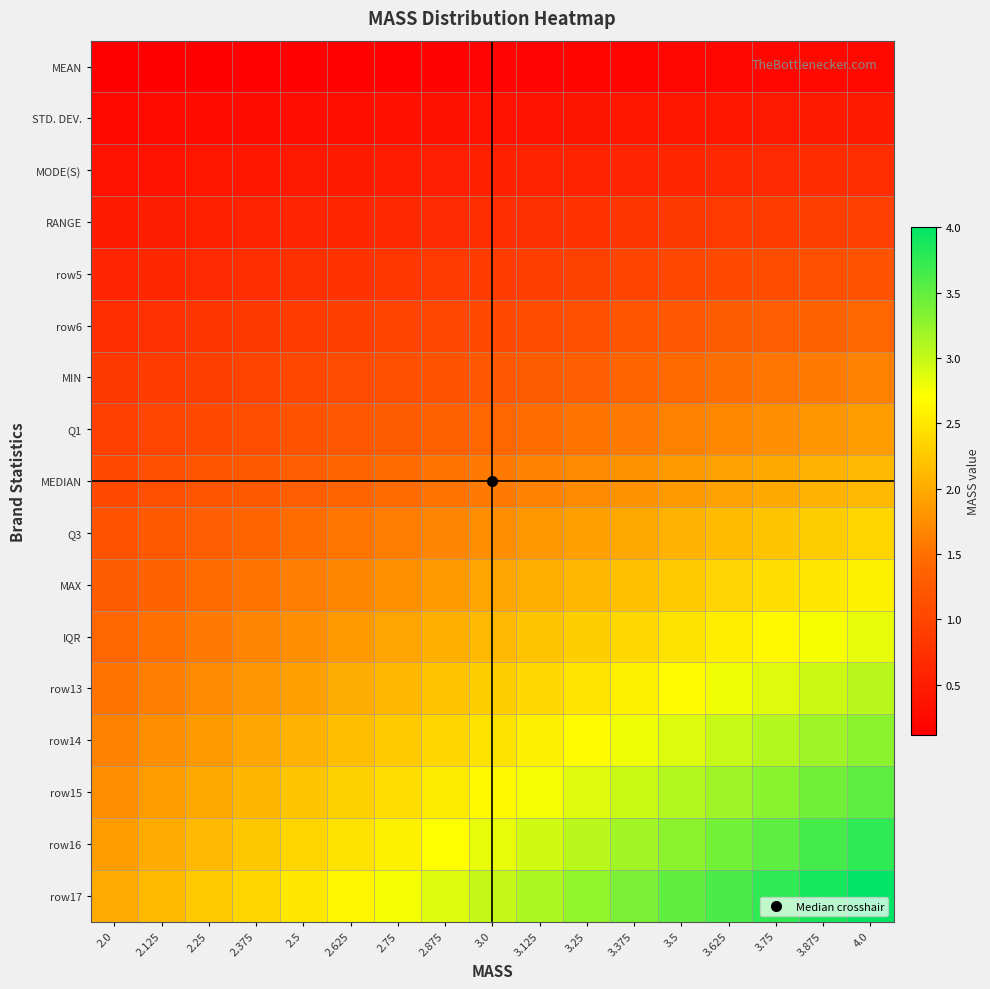

Reading right to left, what are all the values shown in this chart?

MEAN: 4.0=0.2	3.875=0.2	3.75=0.2	3.625=0.2	3.5=0.2	3.375=0.2	3.25=0.2	3.125=0.2	3.0=0.2	2.875=0.2	2.75=0.2	2.625=0.2	2.5=0.1	2.375=0.1	2.25=0.1	2.125=0.1	2.0=0.1
STD. DEV.: 4.0=0.5	3.875=0.5	3.75=0.4	3.625=0.4	3.5=0.4	3.375=0.4	3.25=0.4	3.125=0.4	3.0=0.4	2.875=0.3	2.75=0.3	2.625=0.3	2.5=0.3	2.375=0.3	2.25=0.3	2.125=0.2	2.0=0.2
MODE(S): 4.0=0.7	3.875=0.7	3.75=0.7	3.625=0.6	3.5=0.6	3.375=0.6	3.25=0.6	3.125=0.6	3.0=0.5	2.875=0.5	2.75=0.5	2.625=0.5	2.5=0.4	2.375=0.4	2.25=0.4	2.125=0.4	2.0=0.4
RANGE: 4.0=0.9	3.875=0.9	3.75=0.9	3.625=0.9	3.5=0.8	3.375=0.8	3.25=0.8	3.125=0.7	3.0=0.7	2.875=0.7	2.75=0.6	2.625=0.6	2.5=0.6	2.375=0.6	2.25=0.5	2.125=0.5	2.0=0.5
row5: 4.0=1.2	3.875=1.1	3.75=1.1	3.625=1.1	3.5=1.0	3.375=1.0	3.25=1.0	3.125=0.9	3.0=0.9	2.875=0.8	2.75=0.8	2.625=0.8	2.5=0.7	2.375=0.7	2.25=0.7	2.125=0.6	2.0=0.6
row6: 4.0=1.4	3.875=1.4	3.75=1.3	3.625=1.3	3.5=1.2	3.375=1.2	3.25=1.1	3.125=1.1	3.0=1.1	2.875=1.0	2.75=1.0	2.625=0.9	2.5=0.9	2.375=0.8	2.25=0.8	2.125=0.8	2.0=0.7
MIN: 4.0=1.6	3.875=1.6	3.75=1.5	3.625=1.5	3.5=1.4	3.375=1.4	3.25=1.3	3.125=1.3	3.0=1.2	2.875=1.2	2.75=1.1	2.625=1.1	2.5=1.0	2.375=1.0	2.25=0.9	2.125=0.9	2.0=0.8
Q1: 4.0=1.9	3.875=1.8	3.75=1.8	3.625=1.7	3.5=1.6	3.375=1.6	3.25=1.5	3.125=1.5	3.0=1.4	2.875=1.4	2.75=1.3	2.625=1.2	2.5=1.2	2.375=1.1	2.25=1.1	2.125=1.0	2.0=0.9
MEDIAN: 4.0=2.1	3.875=2.1	3.75=2.0	3.625=1.9	3.5=1.9	3.375=1.8	3.25=1.7	3.125=1.7	3.0=1.6	2.875=1.5	2.75=1.5	2.625=1.4	2.5=1.3	2.375=1.3	2.25=1.2	2.125=1.1	2.0=1.1
Q3: 4.0=2.4	3.875=2.3	3.75=2.2	3.625=2.1	3.5=2.1	3.375=2.0	3.25=1.9	3.125=1.8	3.0=1.8	2.875=1.7	2.75=1.6	2.625=1.5	2.5=1.5	2.375=1.4	2.25=1.3	2.125=1.2	2.0=1.2
MAX: 4.0=2.6	3.875=2.5	3.75=2.4	3.625=2.3	3.5=2.3	3.375=2.2	3.25=2.1	3.125=2.0	3.0=1.9	2.875=1.9	2.75=1.8	2.625=1.7	2.5=1.6	2.375=1.5	2.25=1.5	2.125=1.4	2.0=1.3
IQR: 4.0=2.8	3.875=2.7	3.75=2.6	3.625=2.6	3.5=2.5	3.375=2.4	3.25=2.3	3.125=2.2	3.0=2.1	2.875=2.0	2.75=1.9	2.625=1.9	2.5=1.8	2.375=1.7	2.25=1.6	2.125=1.5	2.0=1.4
row13: 4.0=3.1	3.875=3.0	3.75=2.9	3.625=2.8	3.5=2.7	3.375=2.6	3.25=2.5	3.125=2.4	3.0=2.3	2.875=2.2	2.75=2.1	2.625=2.0	2.5=1.9	2.375=1.8	2.25=1.7	2.125=1.6	2.0=1.5
row14: 4.0=3.3	3.875=3.2	3.75=3.1	3.625=3.0	3.5=2.9	3.375=2.8	3.25=2.7	3.125=2.6	3.0=2.5	2.875=2.4	2.75=2.3	2.625=2.2	2.5=2.1	2.375=2.0	2.25=1.9	2.125=1.8	2.0=1.6
row15: 4.0=3.5	3.875=3.4	3.75=3.3	3.625=3.2	3.5=3.1	3.375=3.0	3.25=2.9	3.125=2.8	3.0=2.6	2.875=2.5	2.75=2.4	2.625=2.3	2.5=2.2	2.375=2.1	2.25=2.0	2.125=1.9	2.0=1.8
row16: 4.0=3.8	3.875=3.6	3.75=3.5	3.625=3.4	3.5=3.3	3.375=3.2	3.25=3.1	3.125=2.9	3.0=2.8	2.875=2.7	2.75=2.6	2.625=2.5	2.5=2.4	2.375=2.2	2.25=2.1	2.125=2.0	2.0=1.9
row17: 4.0=4.0	3.875=3.9	3.75=3.8	3.625=3.6	3.5=3.5	3.375=3.4	3.25=3.2	3.125=3.1	3.0=3.0	2.875=2.9	2.75=2.8	2.625=2.6	2.5=2.5	2.375=2.4	2.25=2.2	2.125=2.1	2.0=2.0